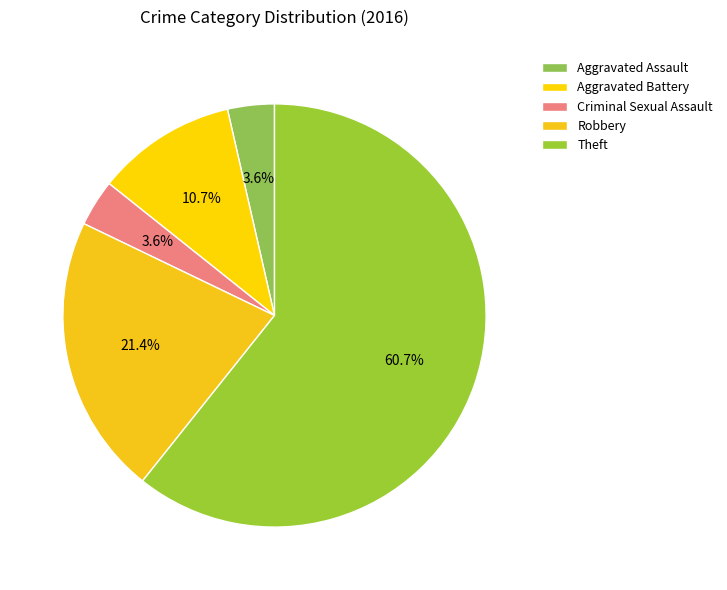

What percentage is the Aggravated Assault slice, to the nearest percent?

4%